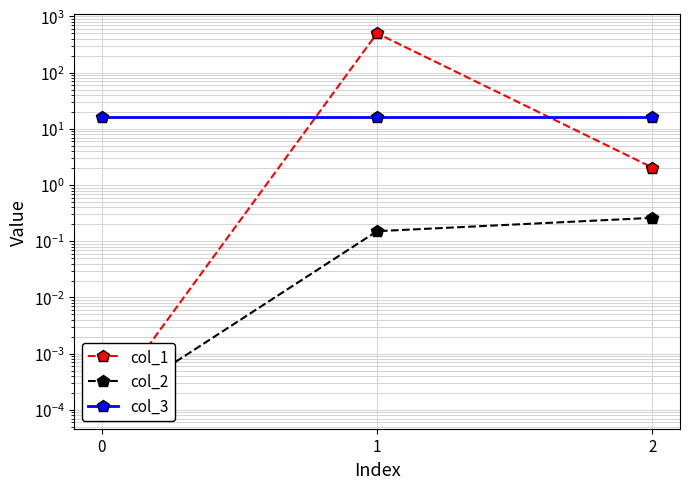

What is the difference between the col_2 values at 1 and 0?

0.2